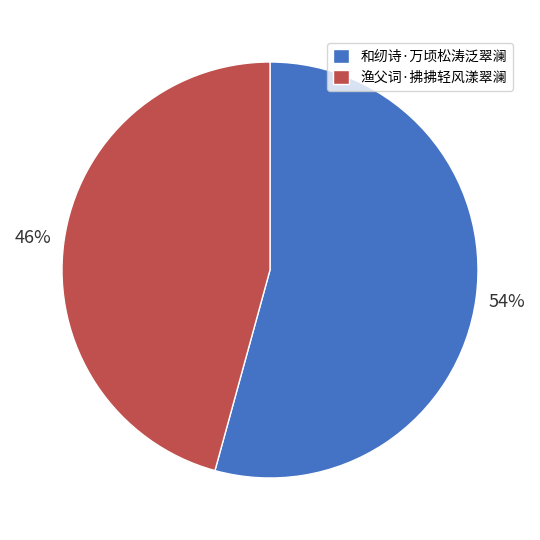

Which has a higher value, 渔父词·拂拂轻风漾翠澜 or 和纫诗·万顷松涛泛翠澜?

和纫诗·万顷松涛泛翠澜